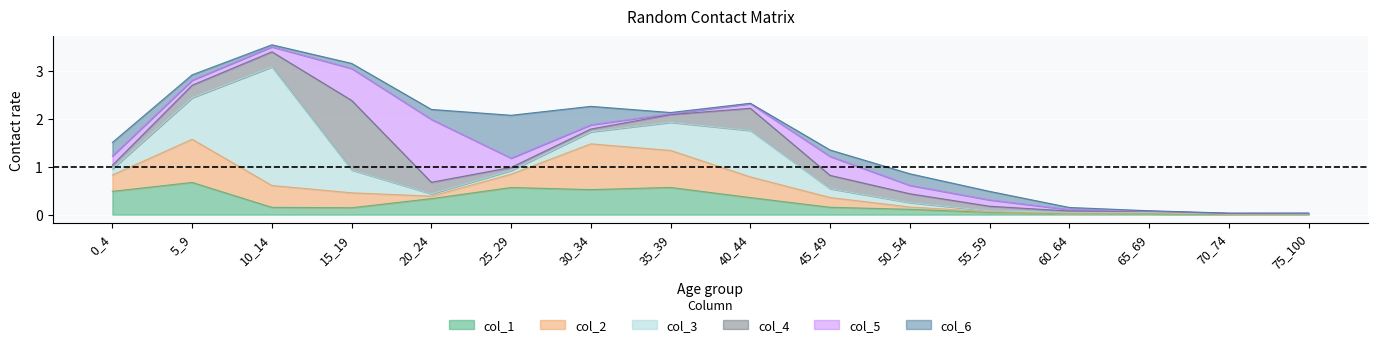

The col_5 series shows 0.1 at 55_59. True or false?

True